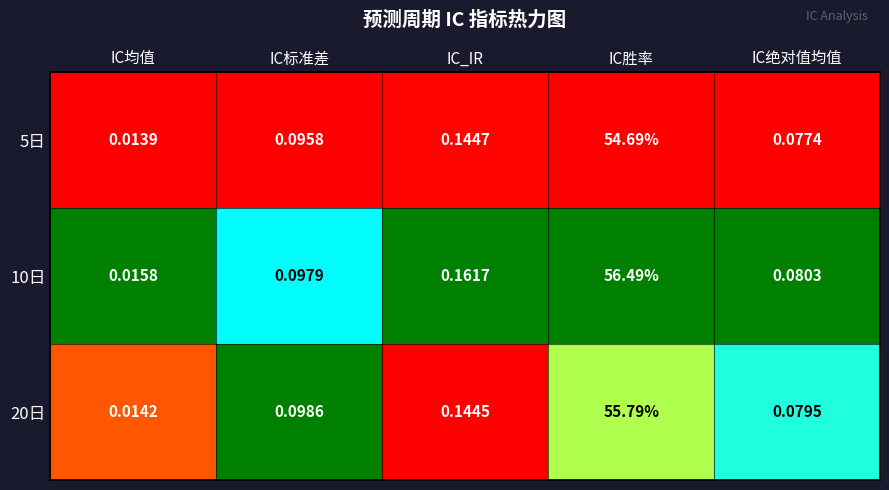

Which category has the highest value in the 10日 series?

IC胜率